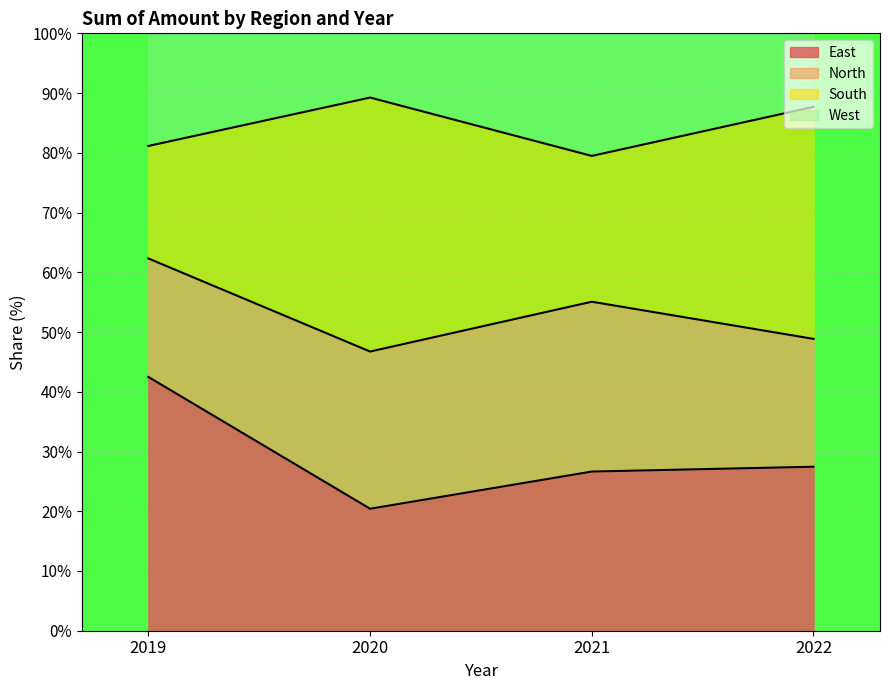

At which label does East reach its peak?

2019